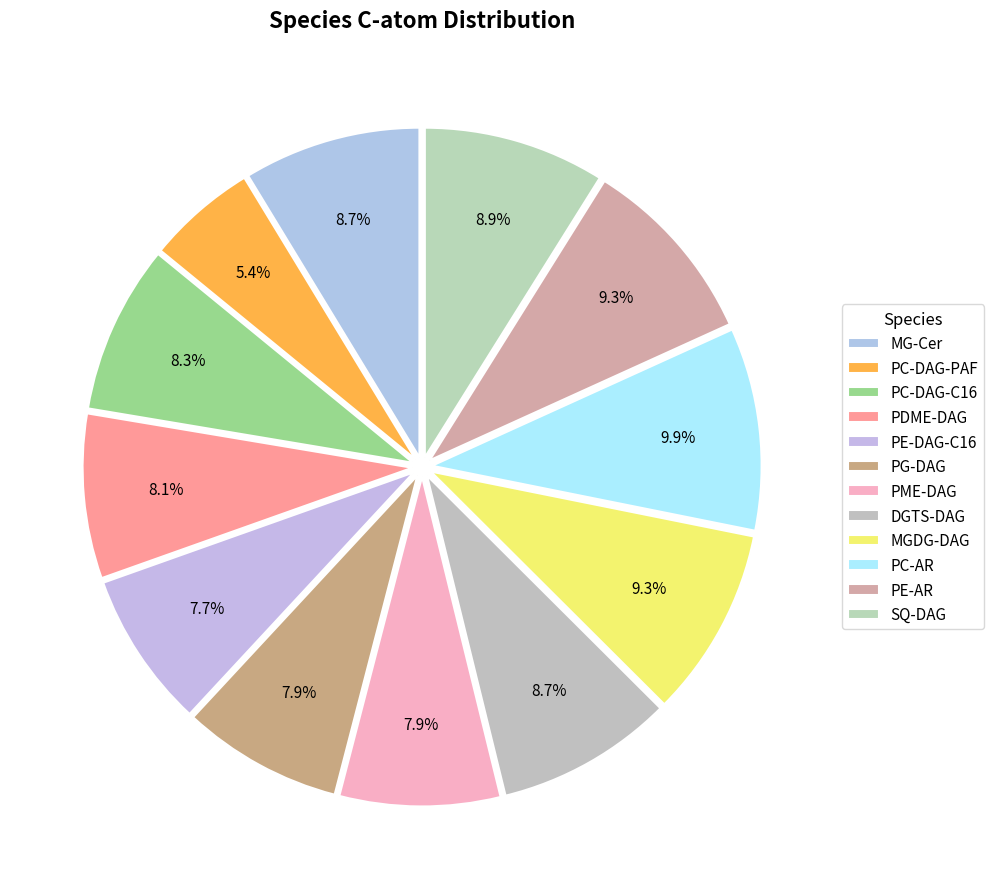

What percentage is the PC-DAG-PAF slice, to the nearest percent?

5%